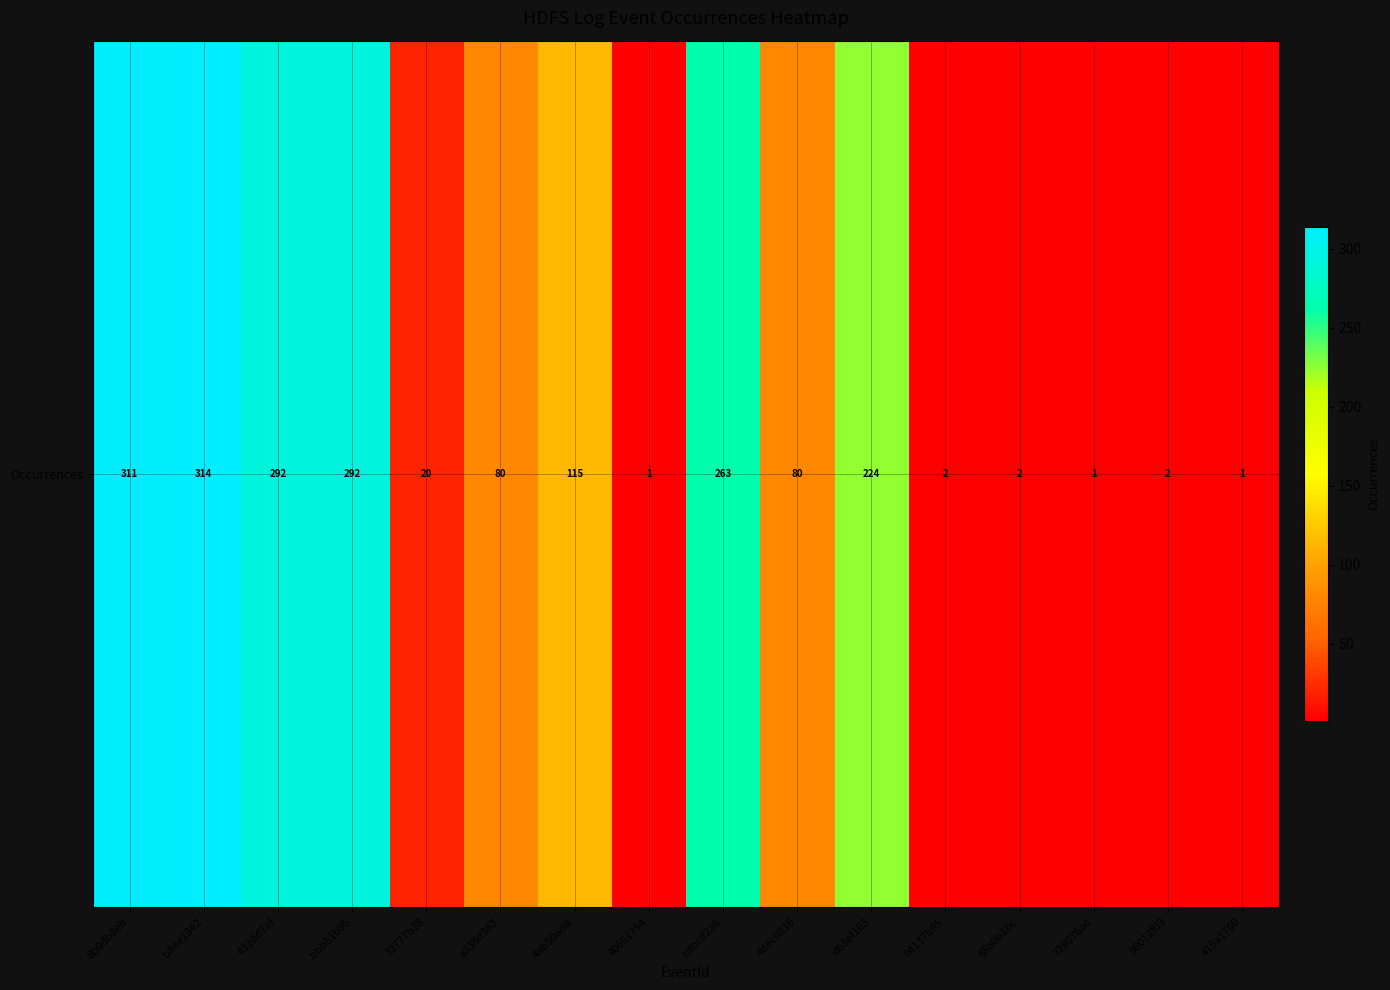

List the labels in order of value, largest first.

b8ee1342, 8b0db8eb, 432dd7af, bbb51b95, cdbc82a6, d63ef163, 4ab50add, a333d363, 4dec0816, 32777b38, 04137b95, 68a0b1bc, 98012f03, 40651754, 728076ac, 415a1760